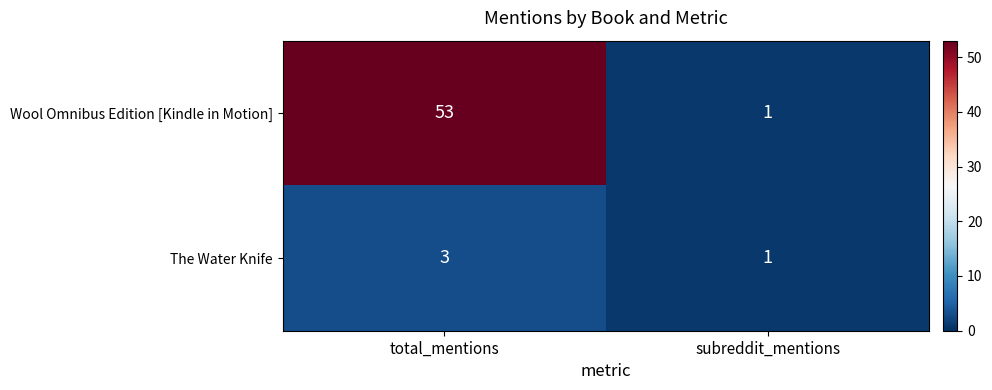

Reading left to right, extract all data points from this chart.

Wool Omnibus Edition [Kindle in Motion]: 53	1
The Water Knife: 3	1